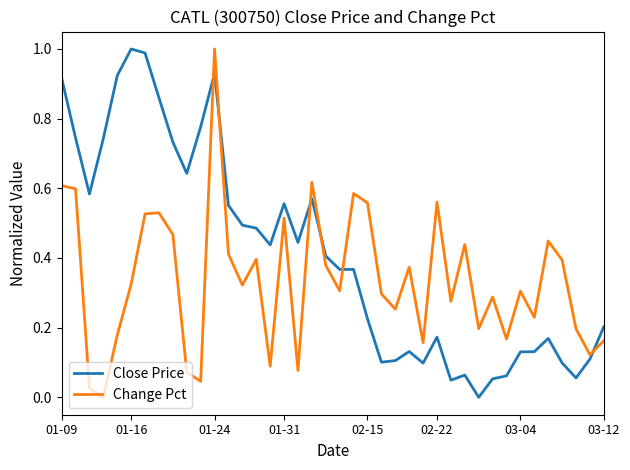

List the series in order of their overall mean, highest first.

Close Price, Change Pct